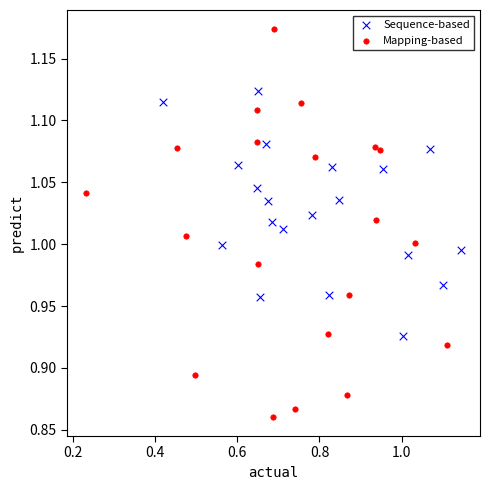

Which series contains the highest Y value?

Mapping-based